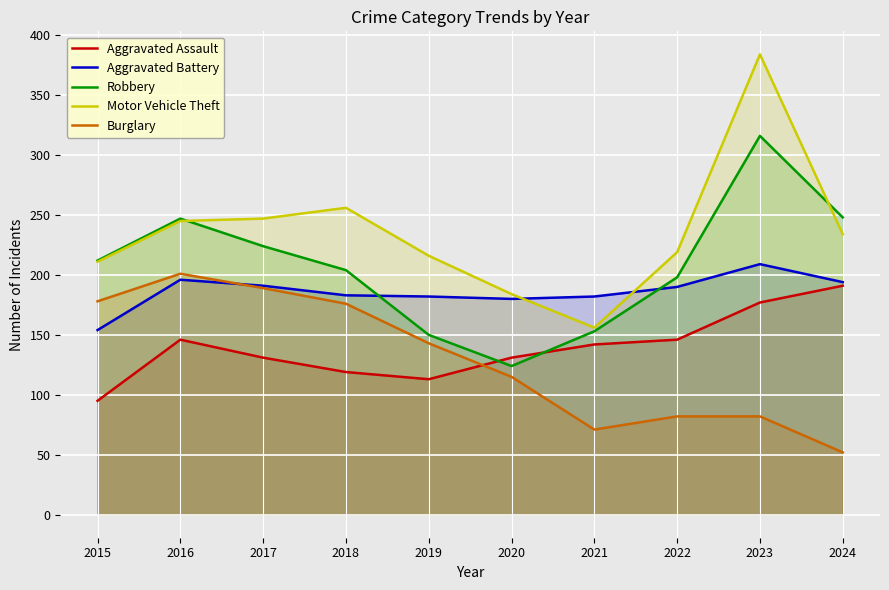

Which series changed the most between 2017 and 2021?

Burglary